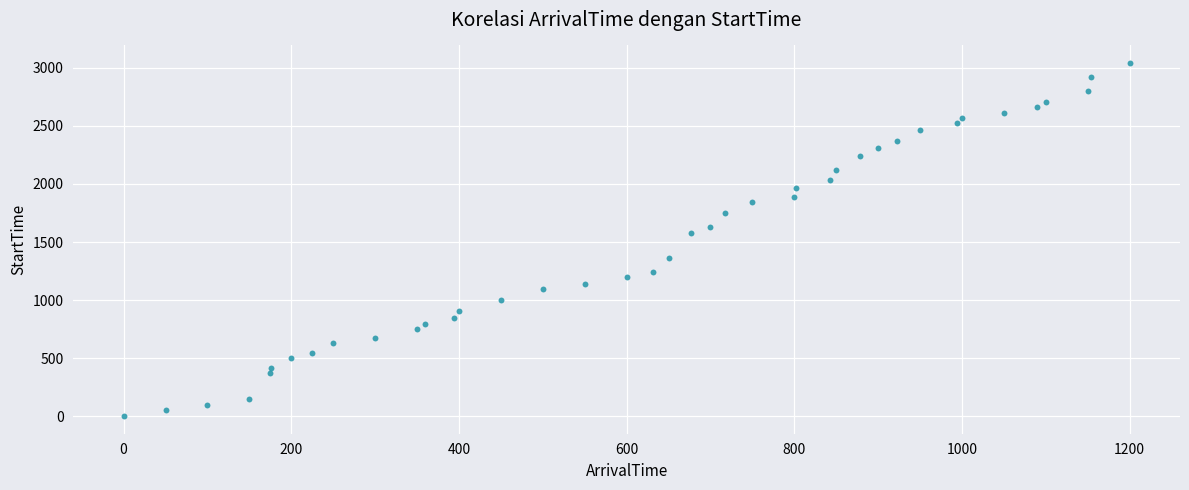

What Y value in the scatter plot is closest to 1521?

1582